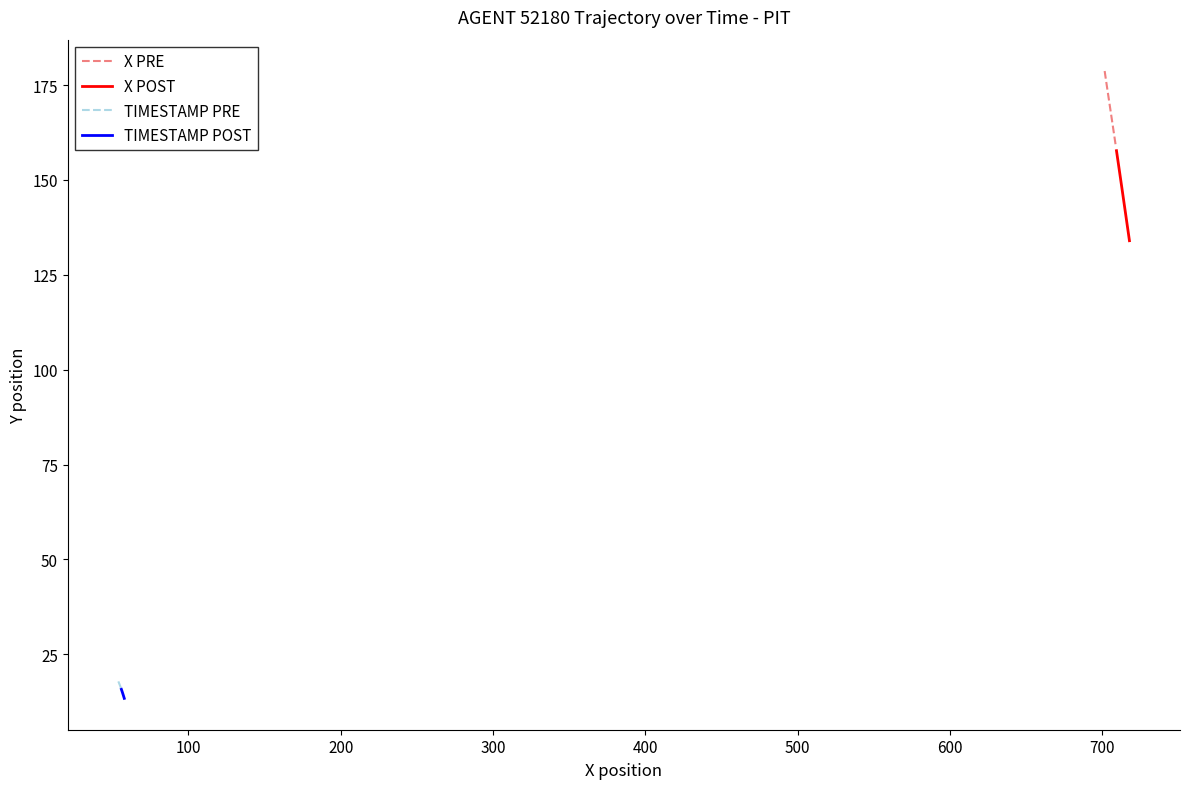

What is the lowest value of the TIMESTAMP POST series?

13.4